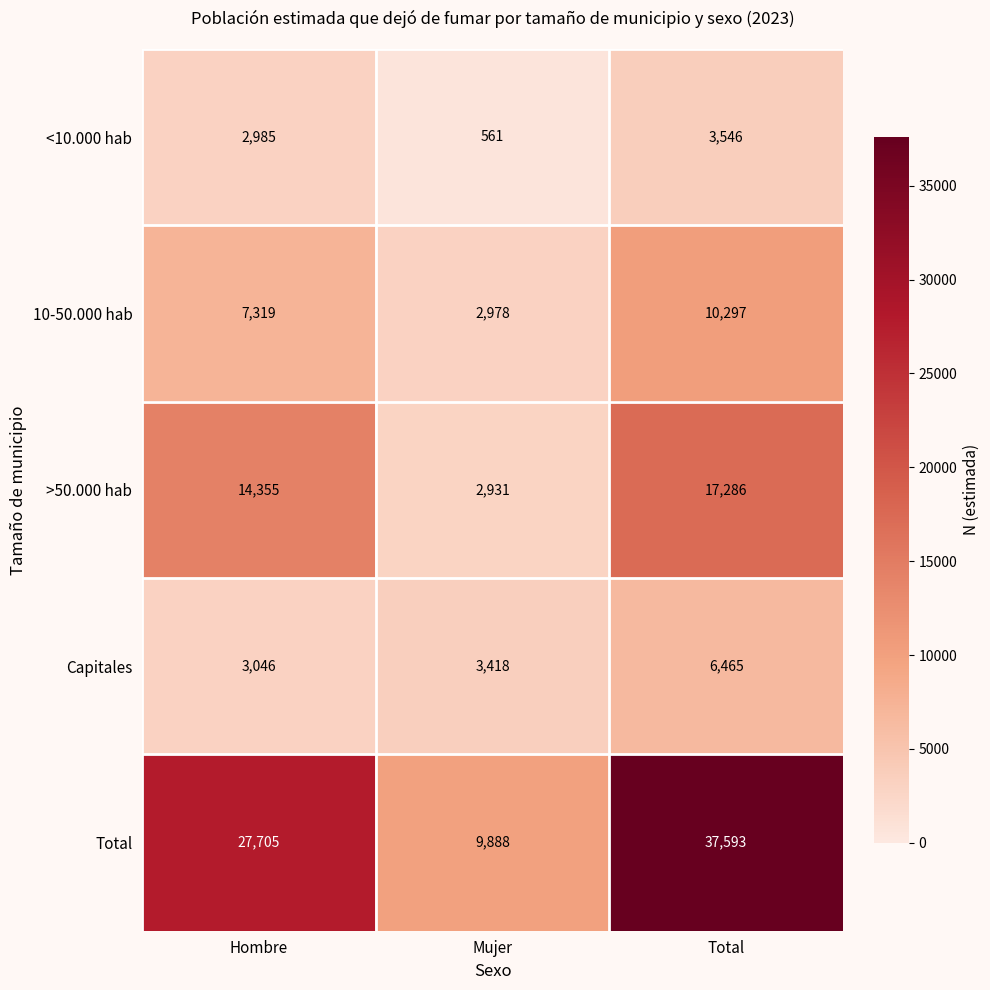

What is the difference between the <10.000 hab values at Mujer and Total?

2985